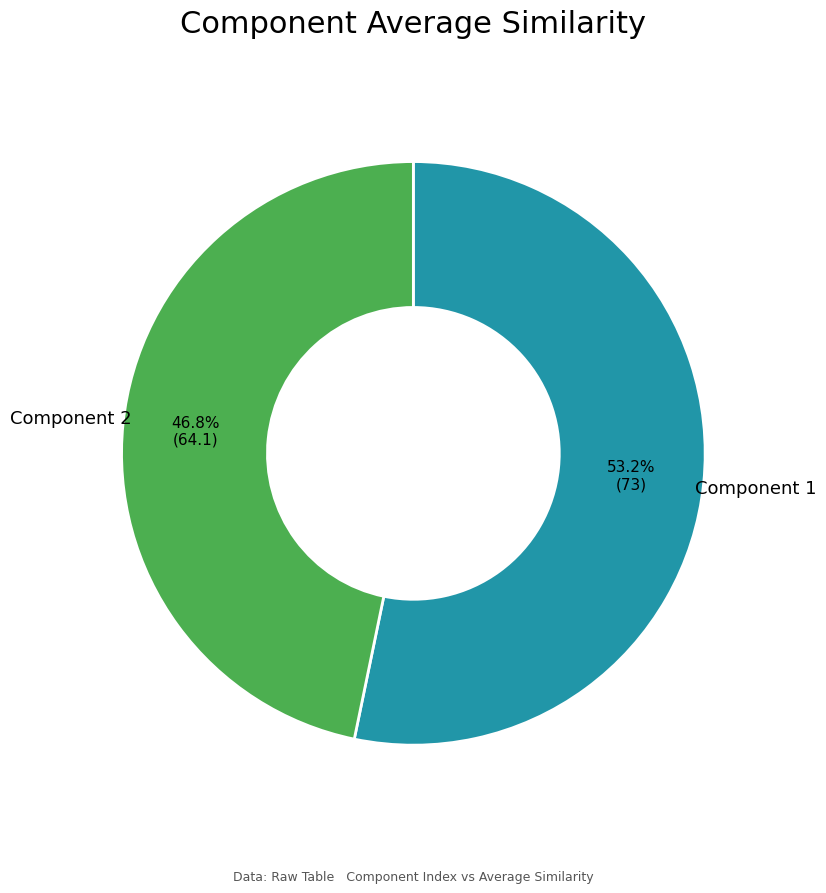

Does any single category account for the majority?

Yes